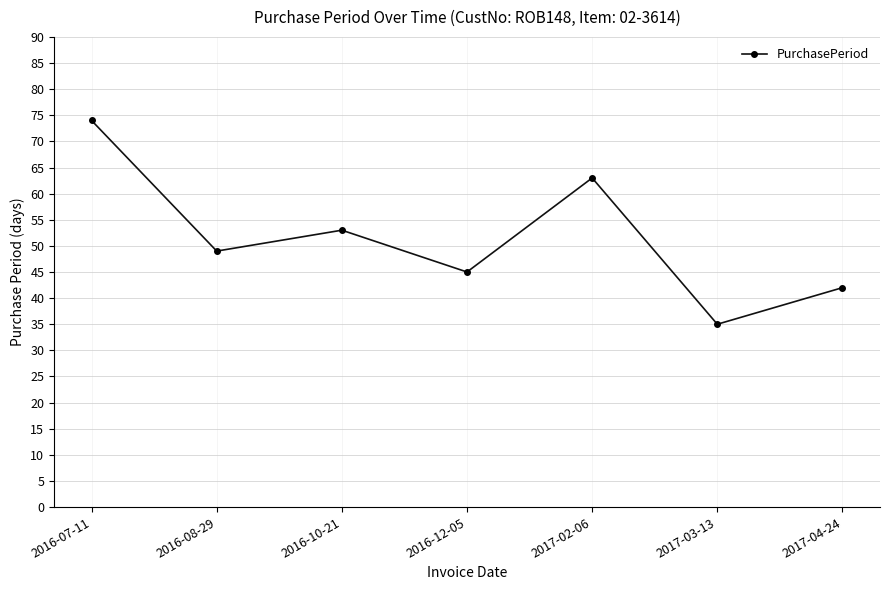

At which category does the data reach its first local peak?

2016-10-21